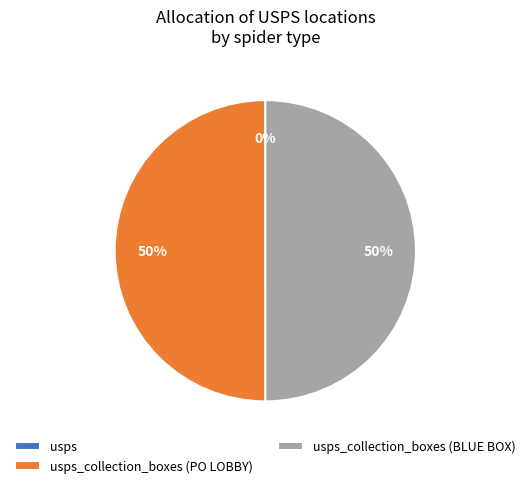

To the nearest percent, what is the average slice percentage?

33%